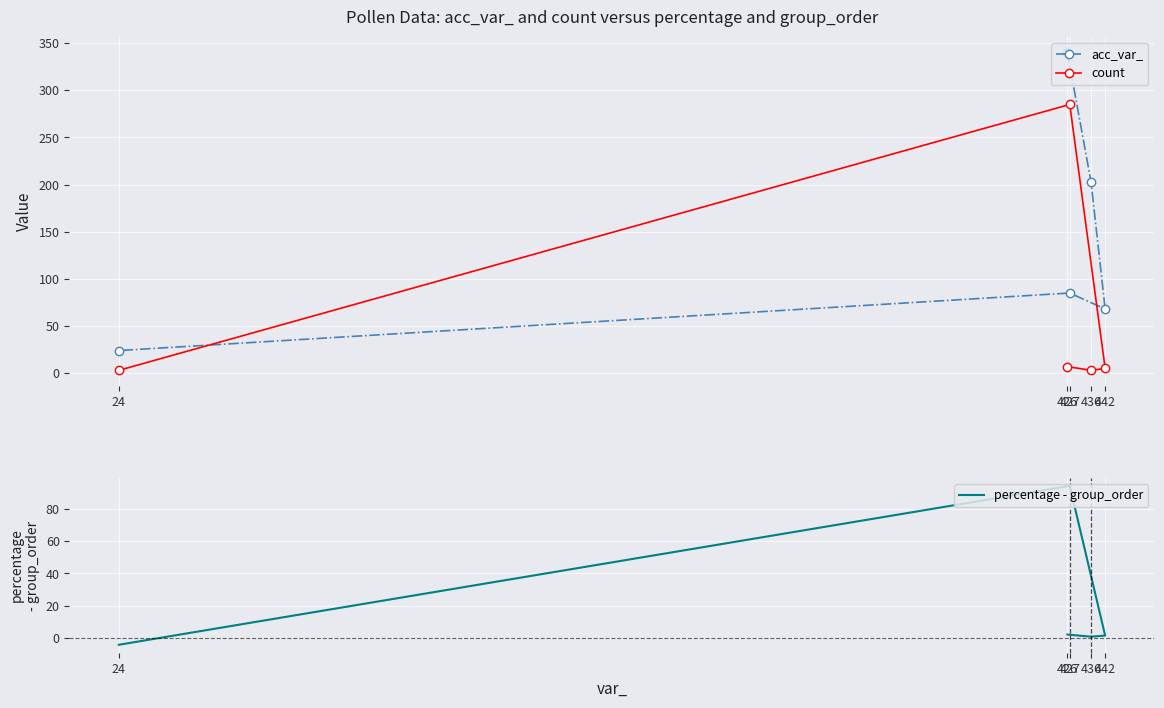

What is the approximate value of count at 426?

7.0